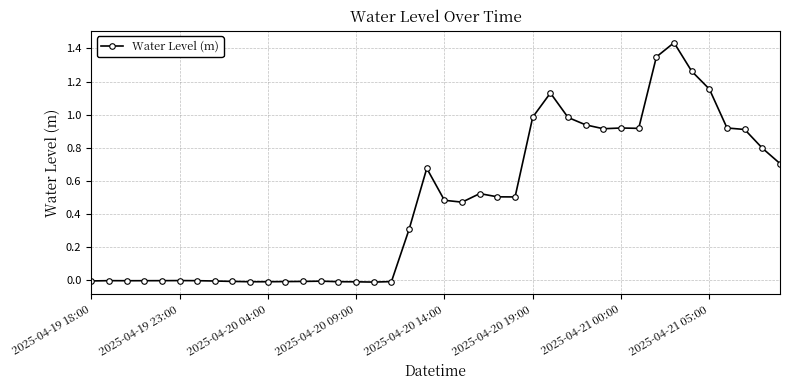

True or false: there are more than 0 points higher than both neighbors.

True